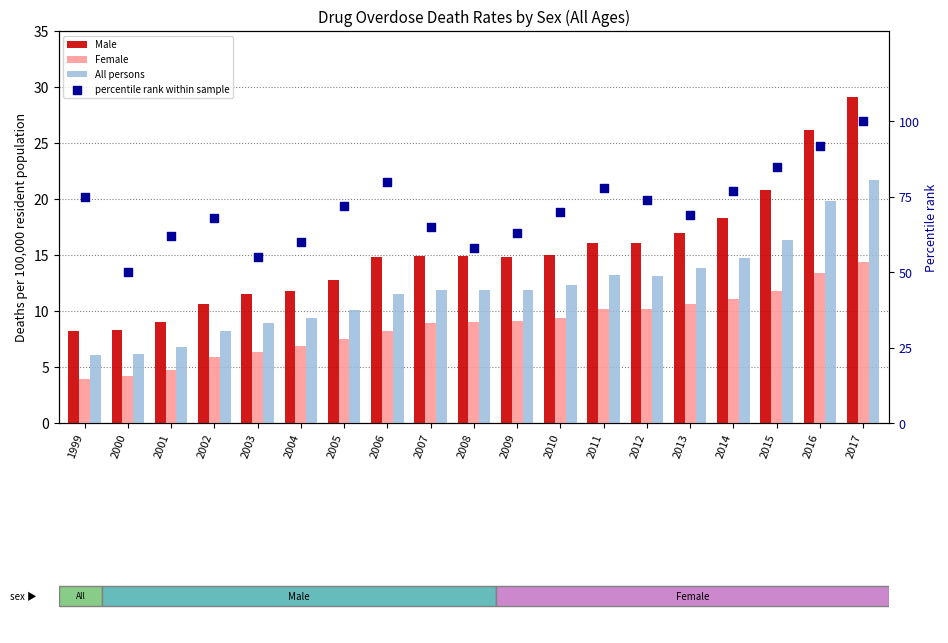

Which series contains the highest Y value?

percentile rank within sample